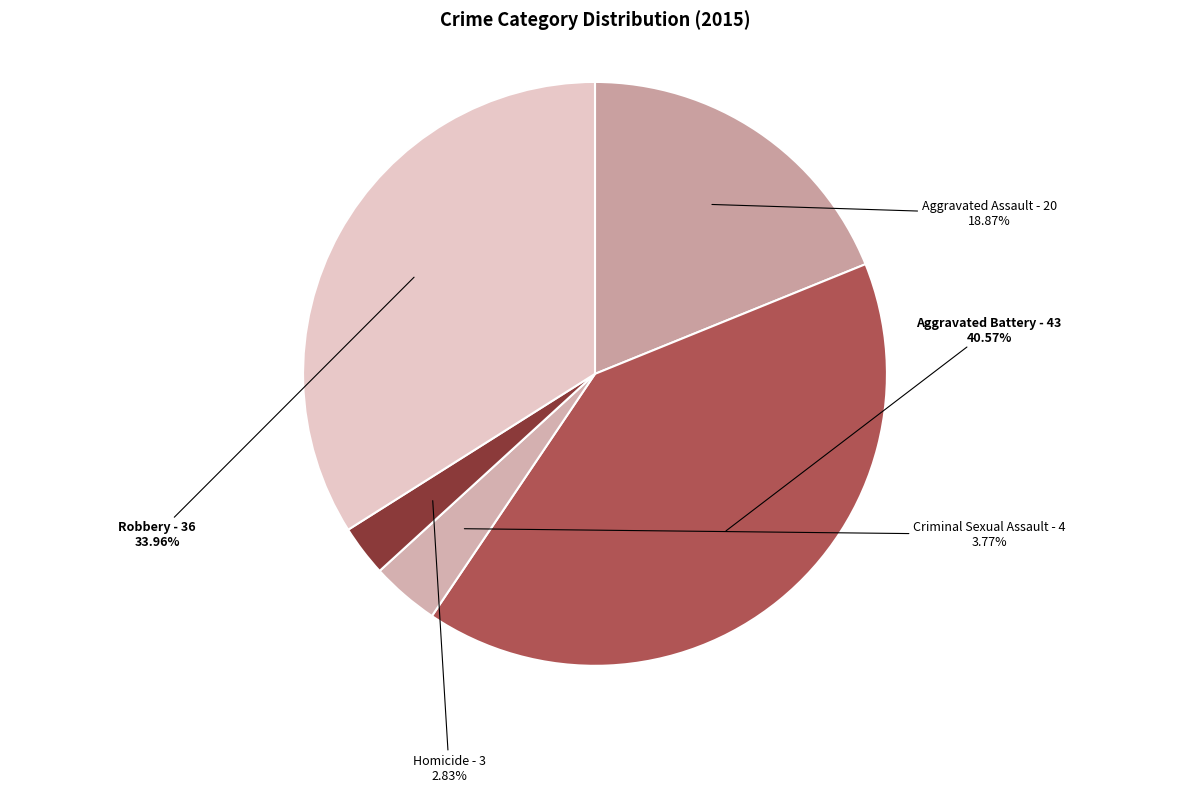

Is there any slice that represents more than half of the pie?

No